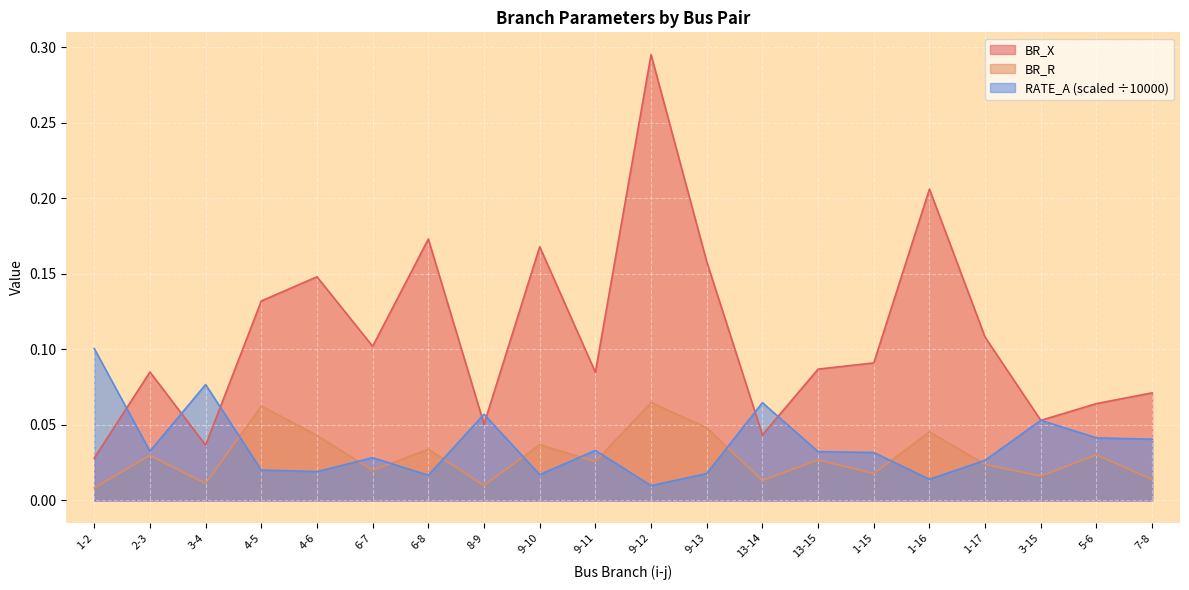

What are all the series names shown in the legend?

BR_X, BR_R, RATE_A (scaled ÷10000)